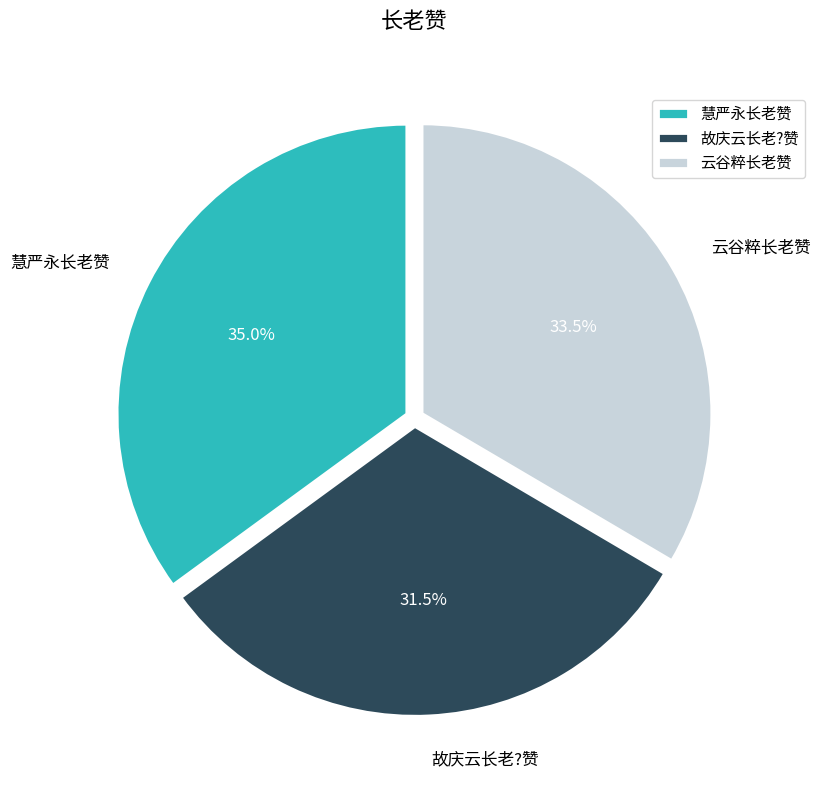

Between 云谷粹长老赞 and 故庆云长老?赞, which is larger?

云谷粹长老赞